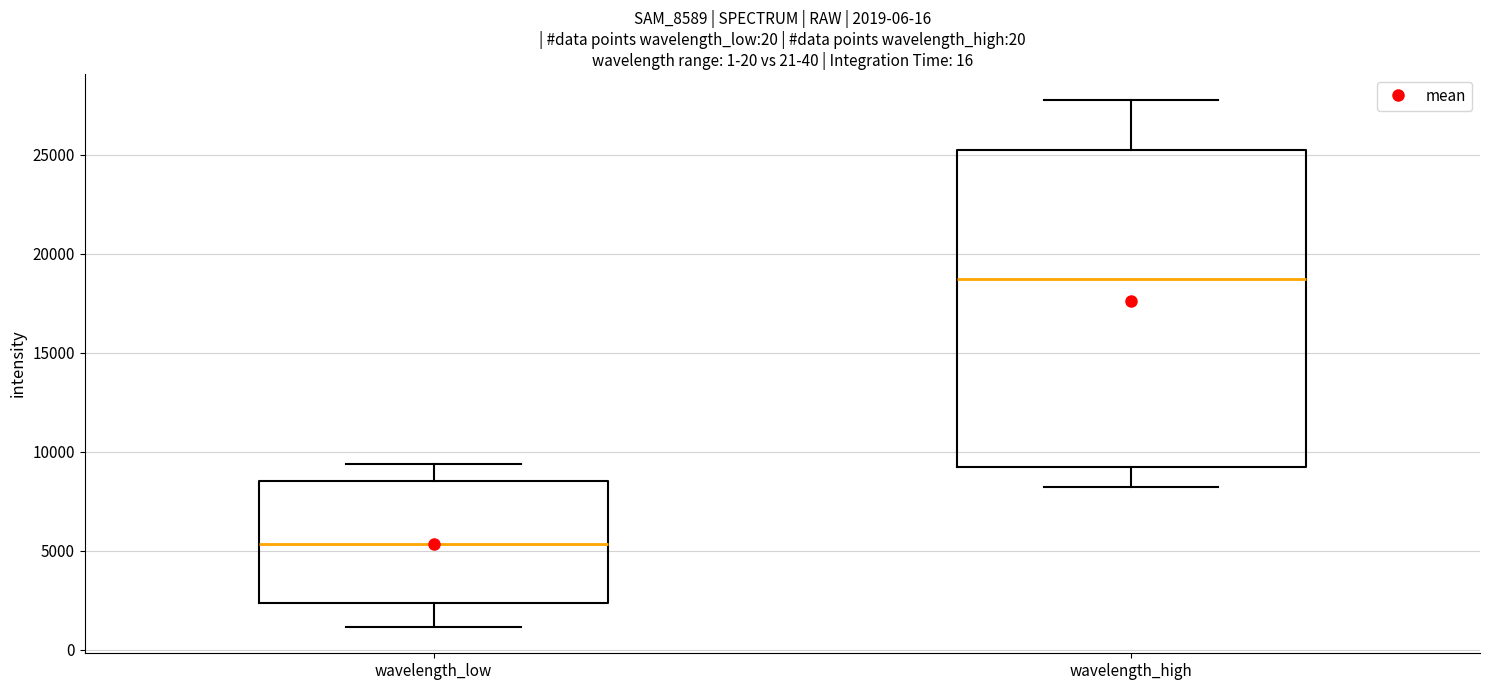

Comparing the boxes themselves (not the whiskers), which one is the tallest?

wavelength_high